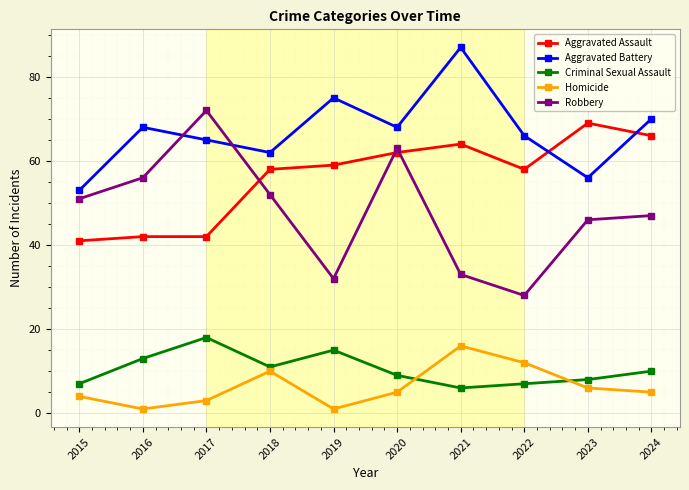

True or false: Aggravated Assault and Homicide cross at least once.

False